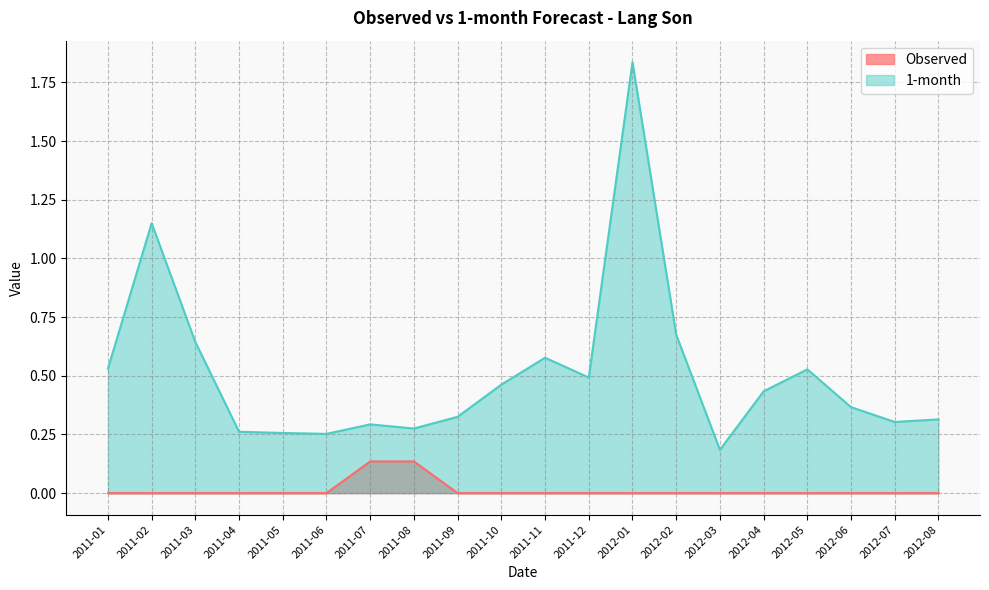

Count the Observed values in the range 0 to 1.

20